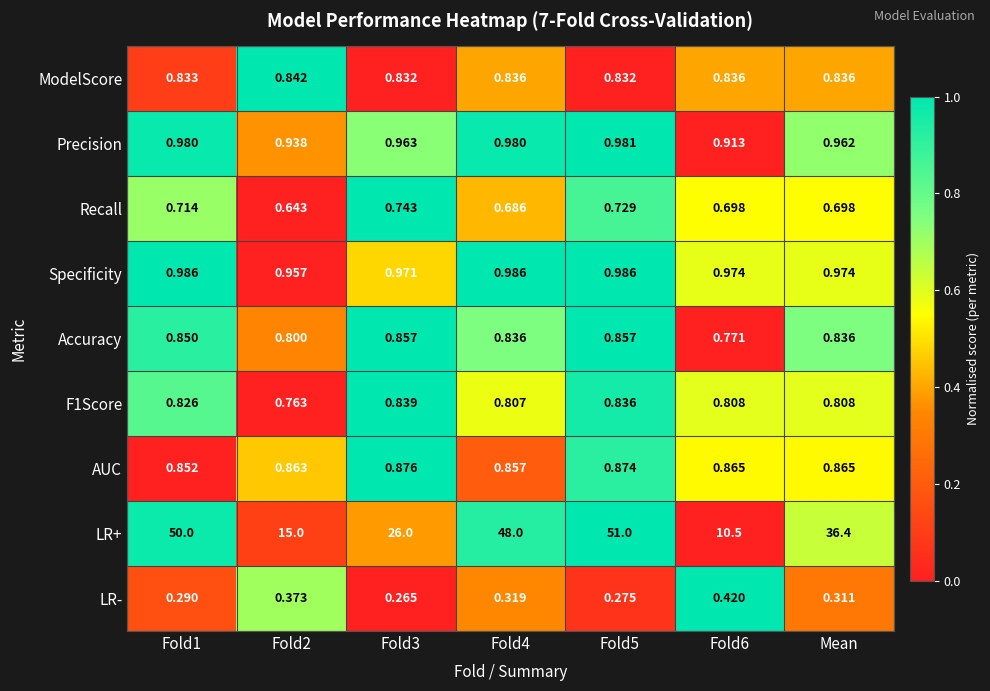

Between Fold5 and Fold6, which series saw the biggest shift?

LR+